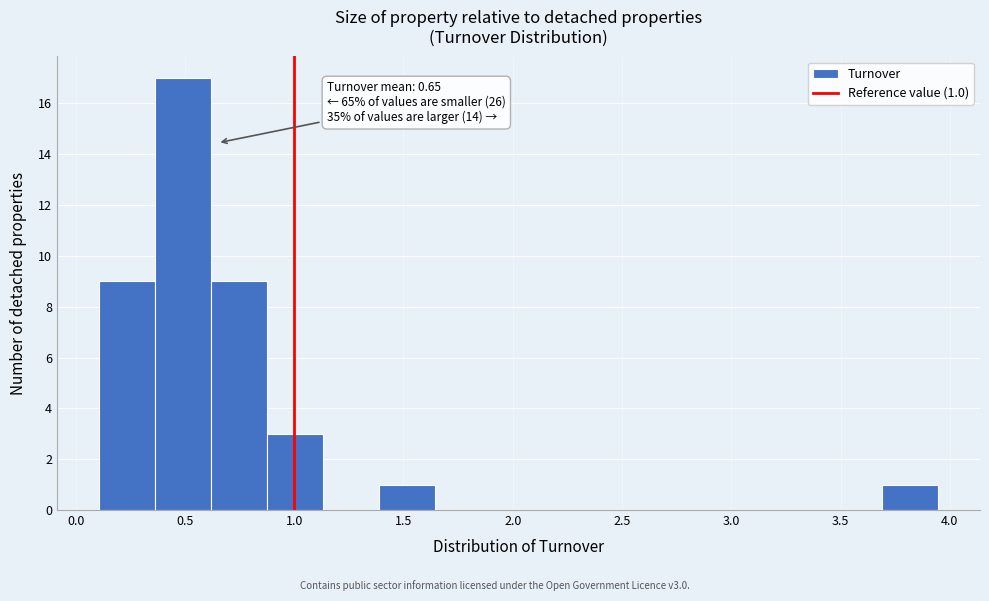

Which range on the x-axis has the tallest bar?

0.35 to 0.60